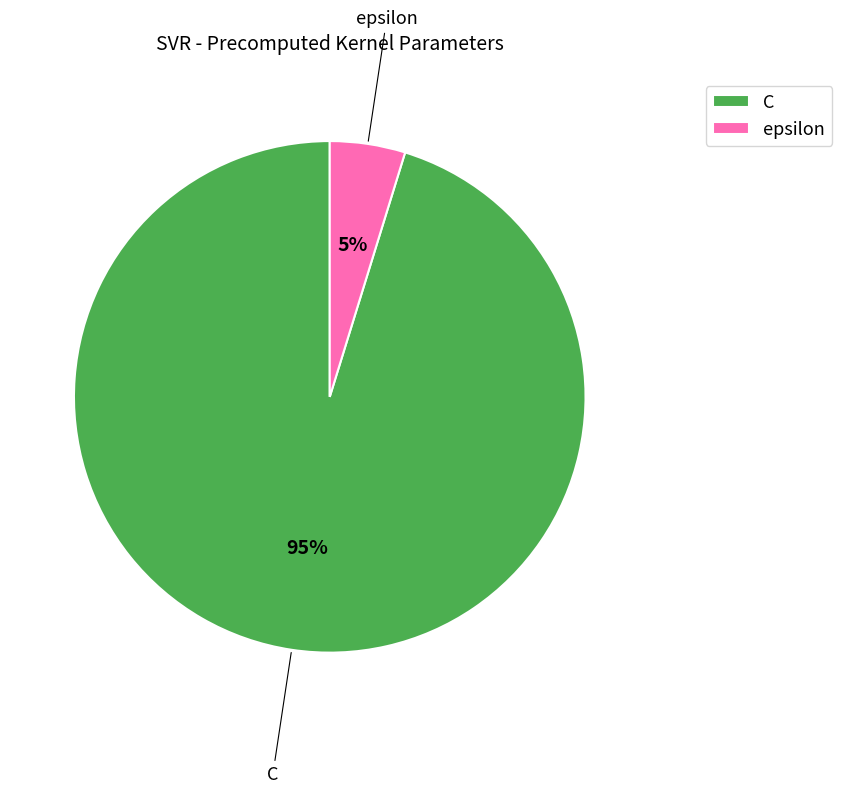

The C slice represents 95% of the pie. True or false?

True